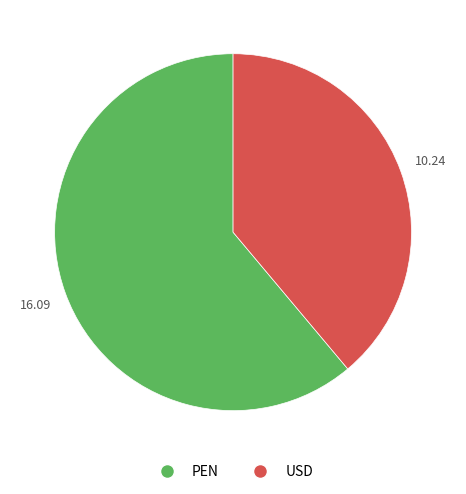

Do USD and PEN together represent more than half of the pie?

Yes